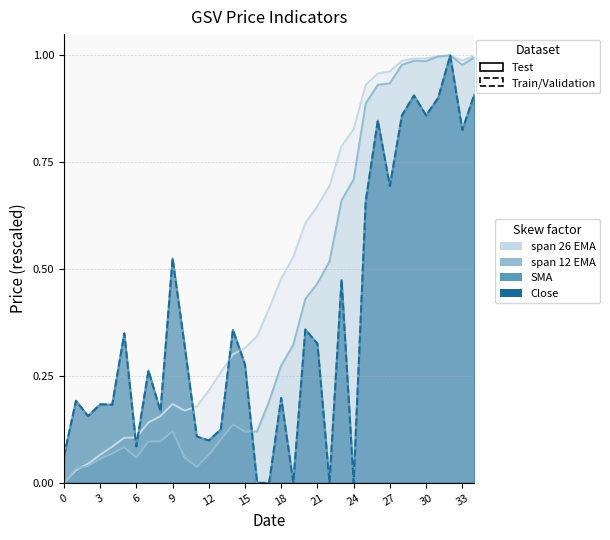

At 20, list the series in order from largest to smallest.

GSV spanTwntySixEMA, GSV spanTwelveEMA, GSV SMA, Close